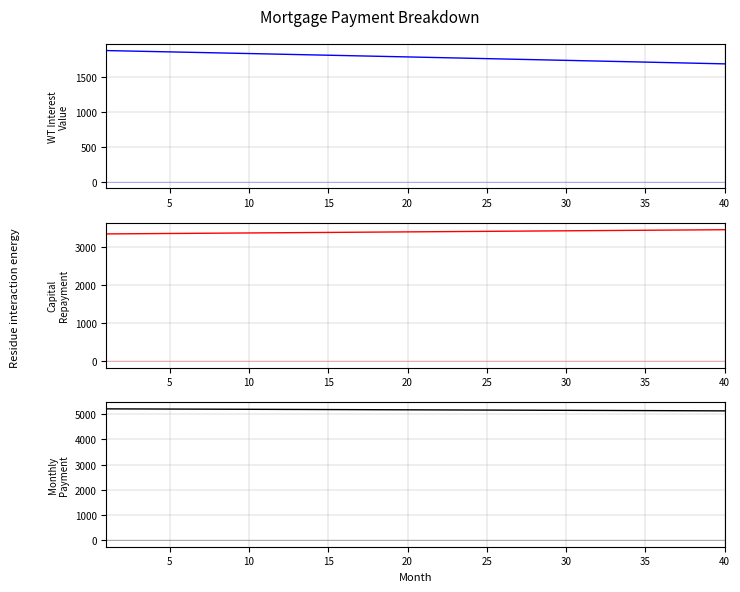

What is the value of the interest point at the 28th from the left?

1746.5